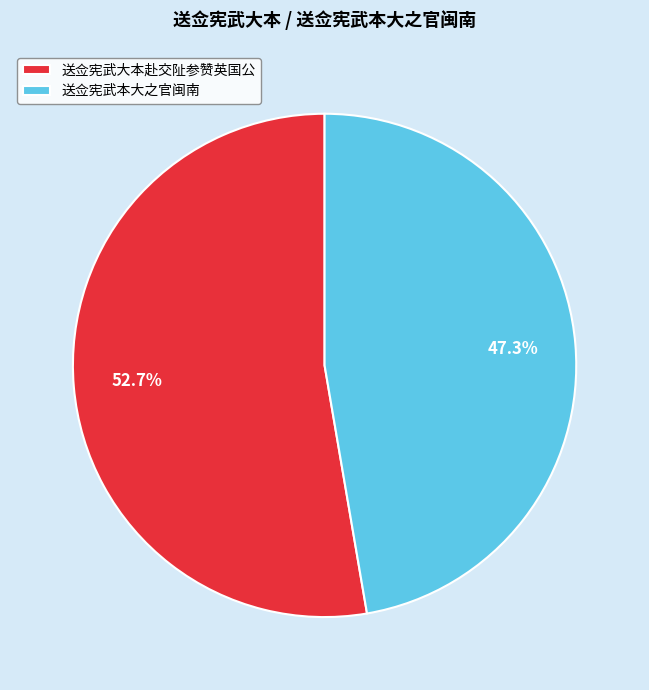

Does 送佥宪武本大之官闽南 represent more than half of the total?

No